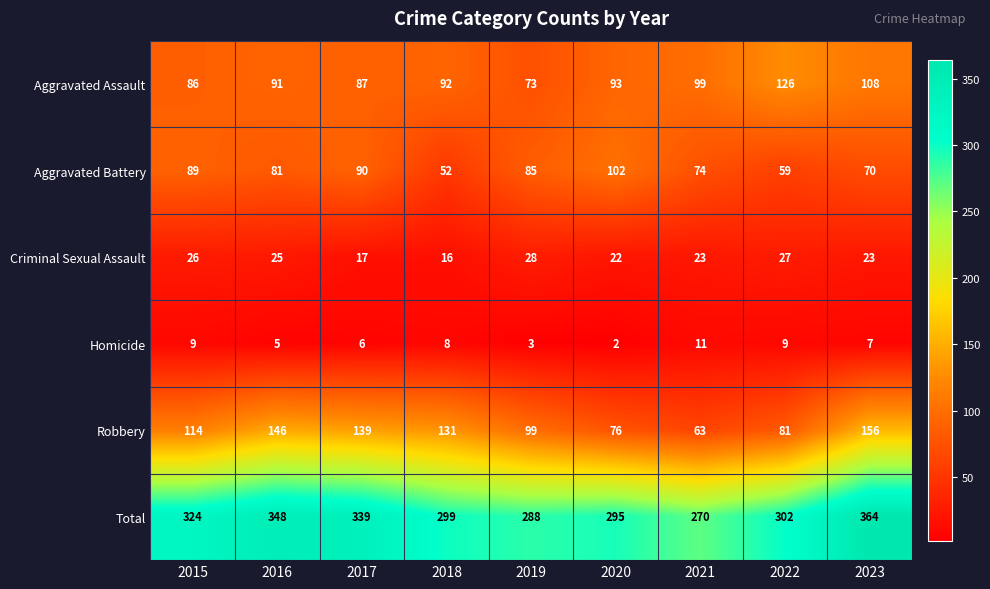

The value of Criminal Sexual Assault at 2016 is 25. True or false?

True